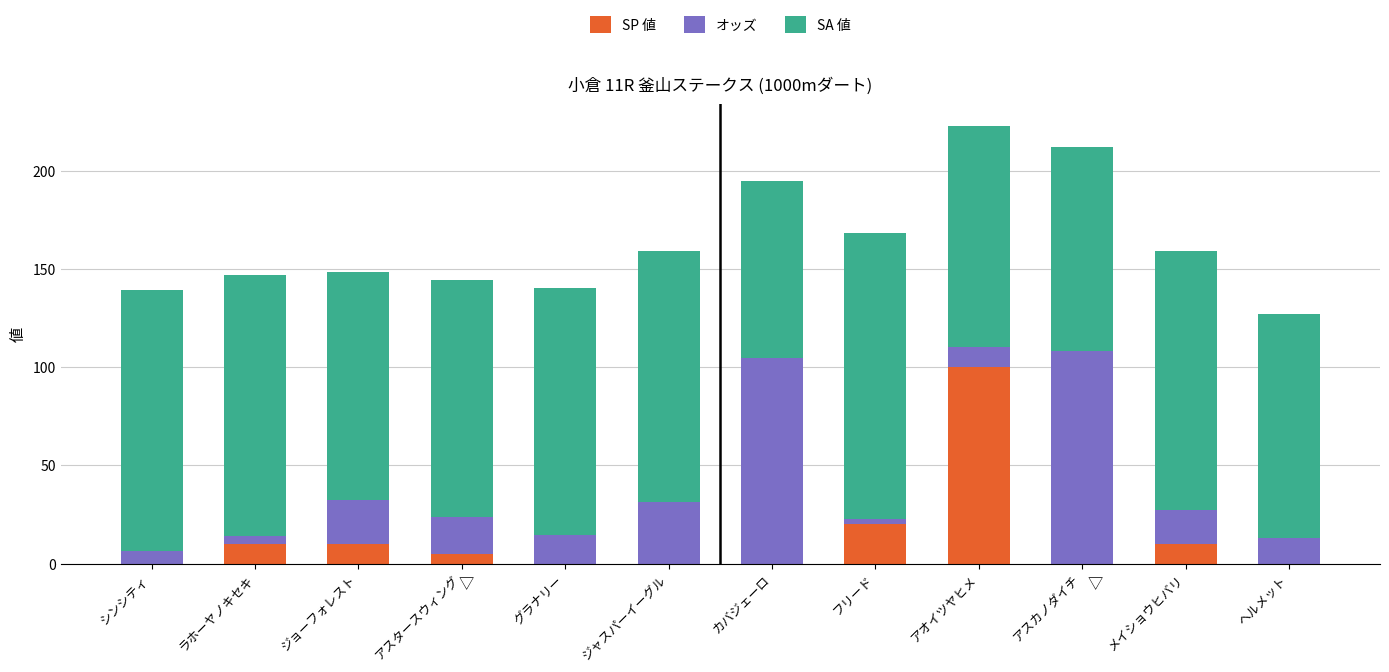

What is the total value across all series at カバジェーロ?

194.8